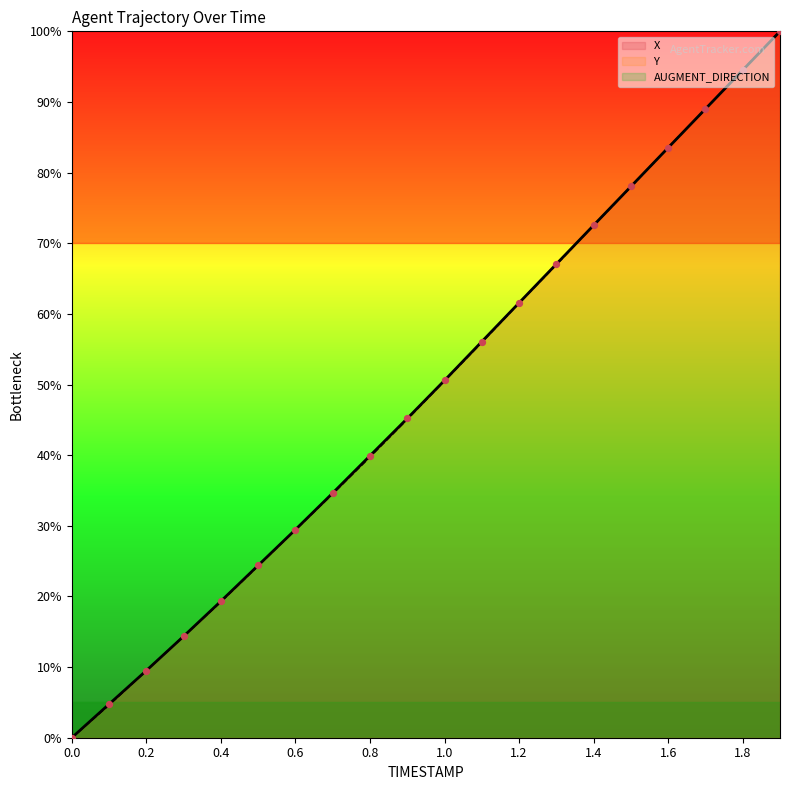

Which series contains the lowest Y value?

X